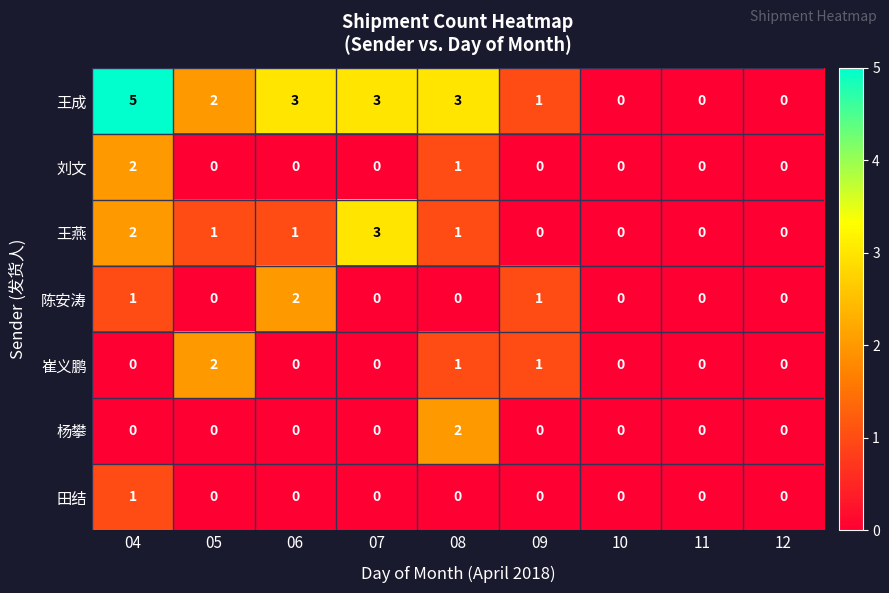

How many data points in 王燕 are less than 1?

4